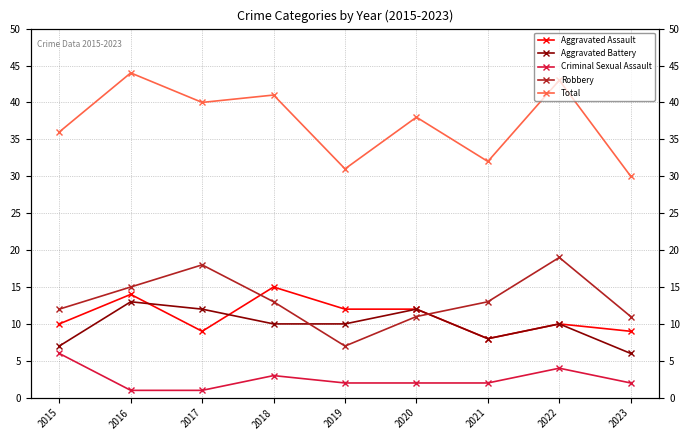

The value of Total at 2015 is 53. True or false?

False